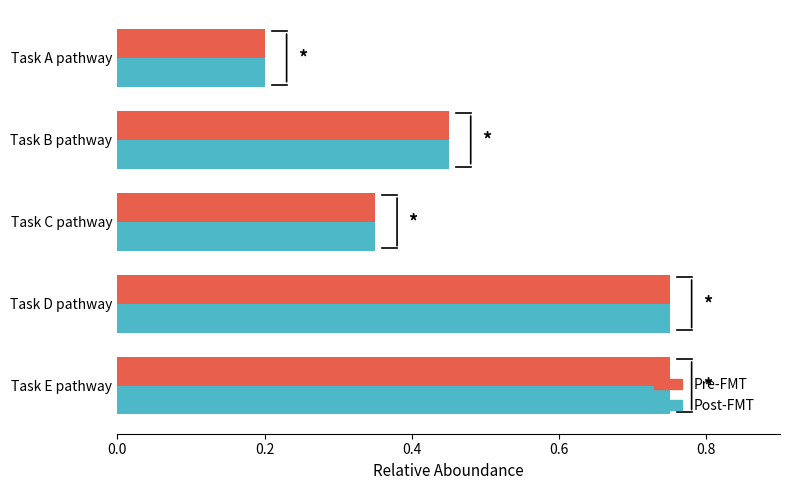

At which label is Post-FMT closest to 0?

Task A pathway